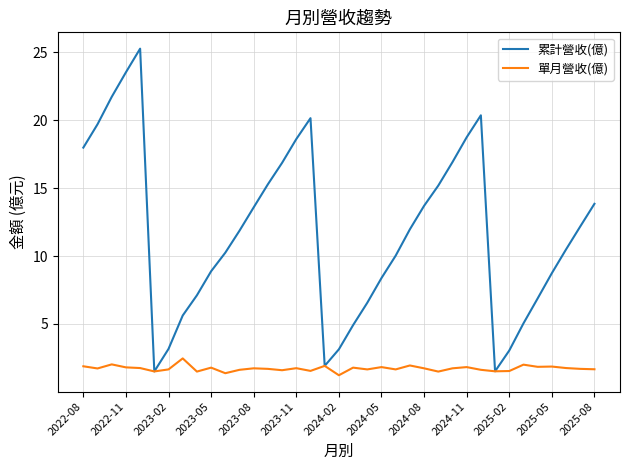

What is the difference between the maximum and minimum values in the 單月營收(億) series?

1.2